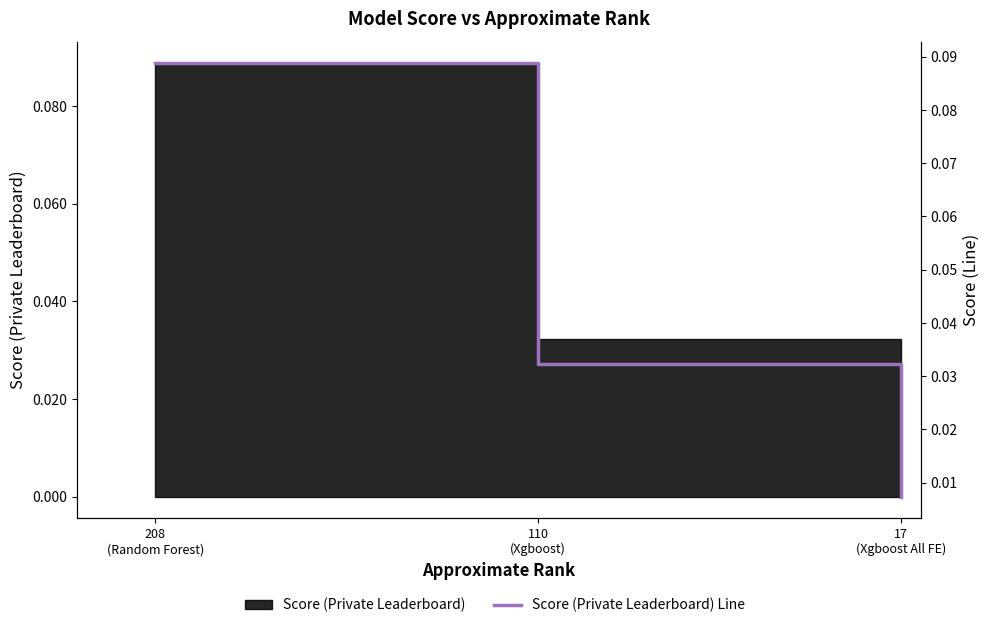

List the labels in order of value, largest first.

208
(Random Forest), 110
(Xgboost), 17
(Xgboost All FE)